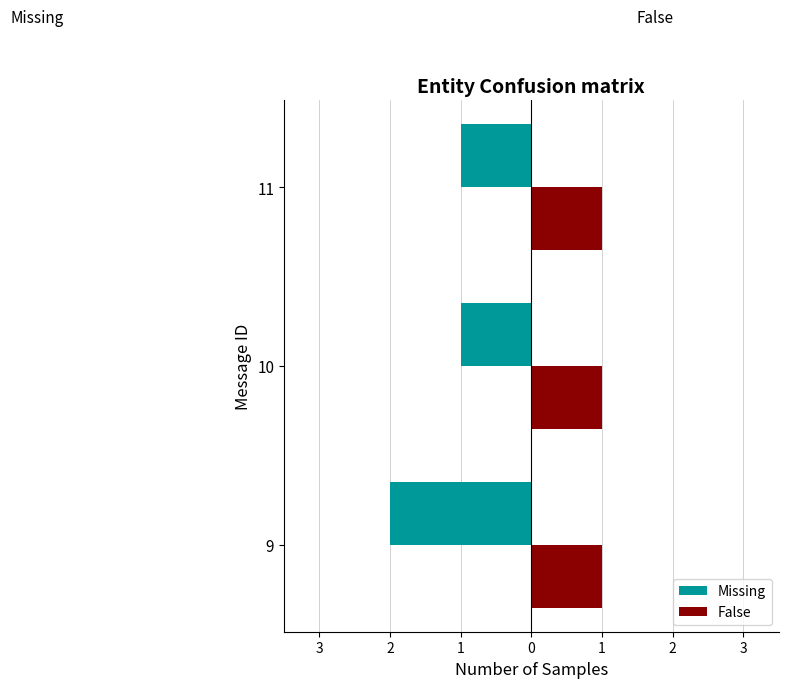

What are all the series names shown in the legend?

Missing, False